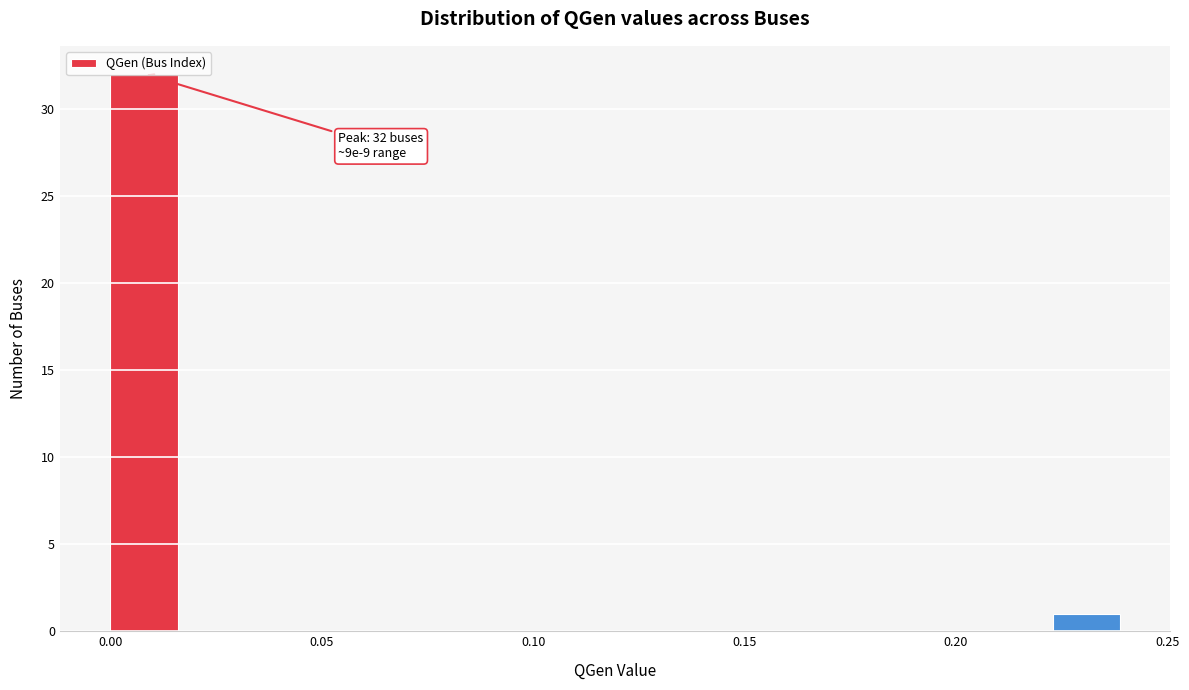

Read against the x-axis, roughly where is the centre of the tallest bar?

0.010